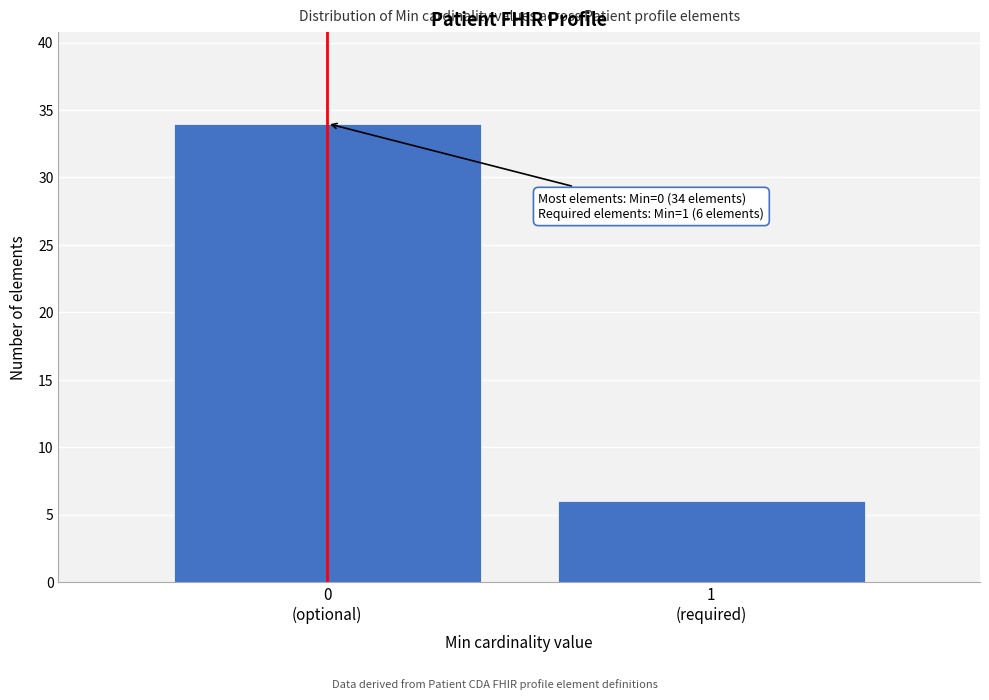

Reading left to right, extract all data points from this chart.

34	6